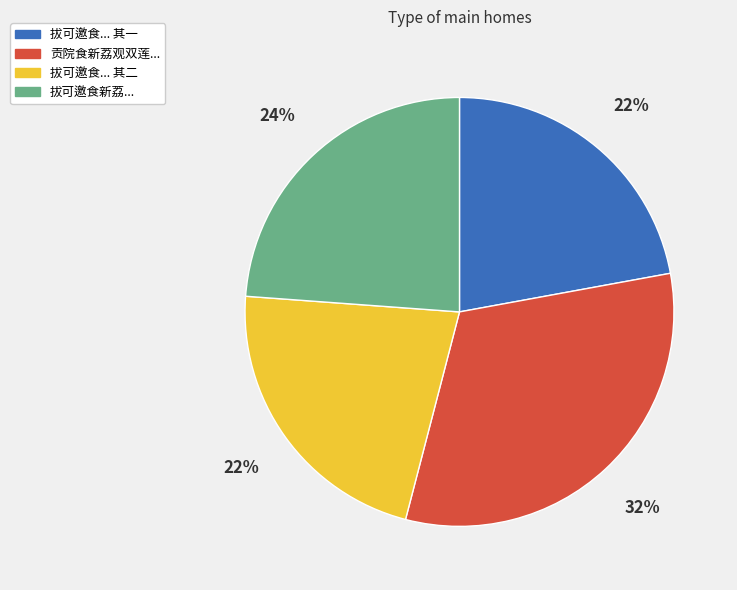

Combined, do 拔可邀食... 其一 and 拔可邀食... 其二 account for over 50%?

No